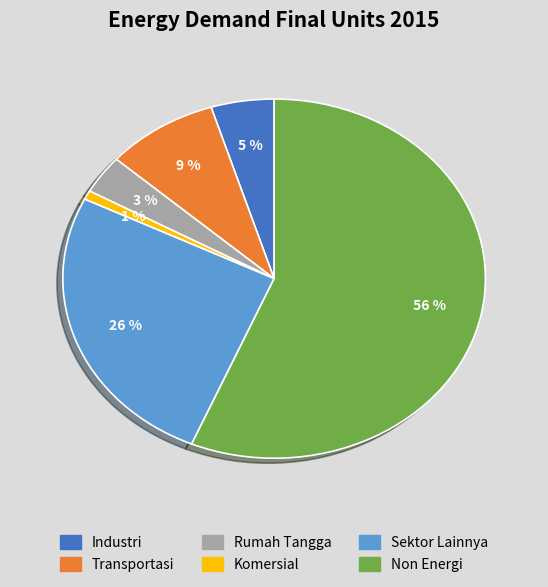

To the nearest percent, what percentage of the pie is Transportasi?

9%